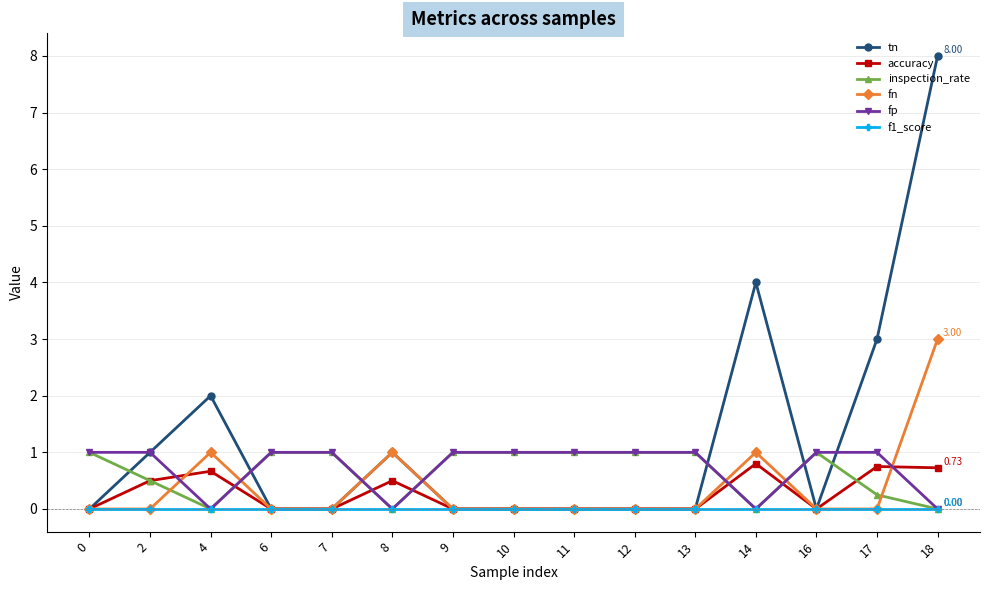

At which category is the sum across all series the highest?

18